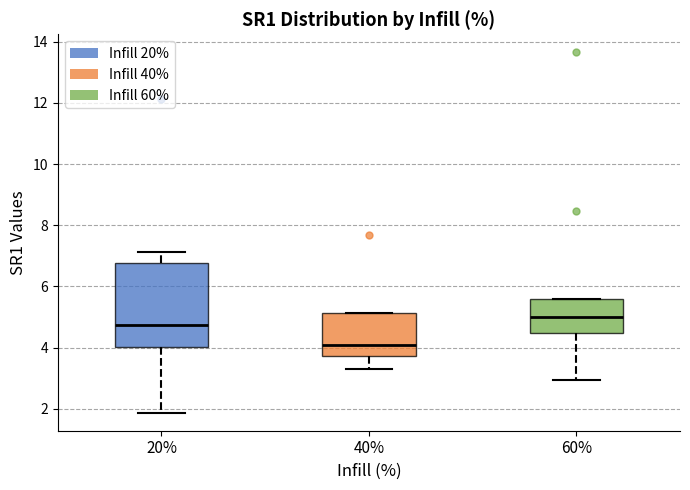

Which box is the tallest, from its lower edge to its upper edge?

20%